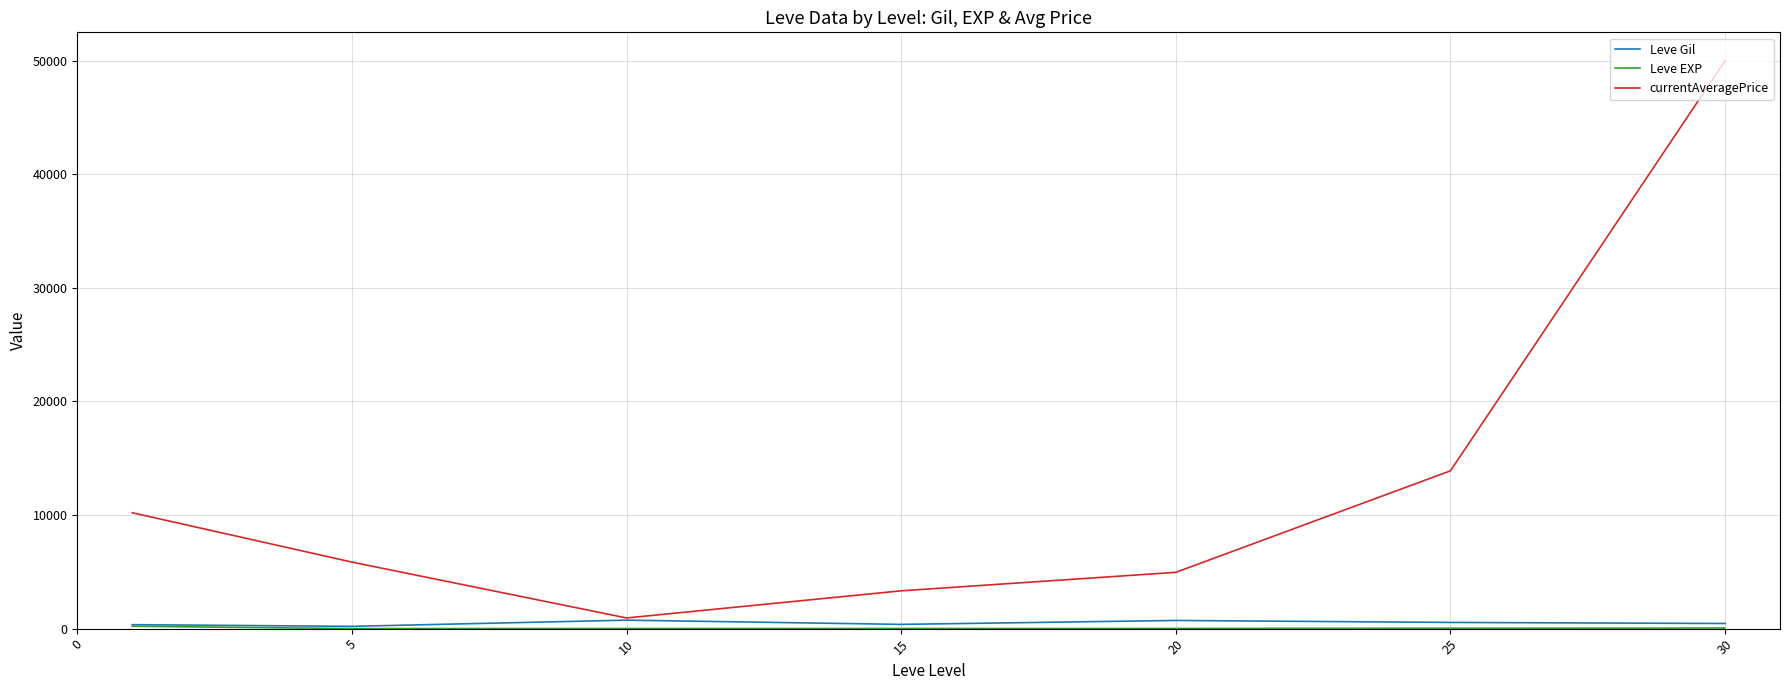

What is the minimum value shown in the chart?

4.8